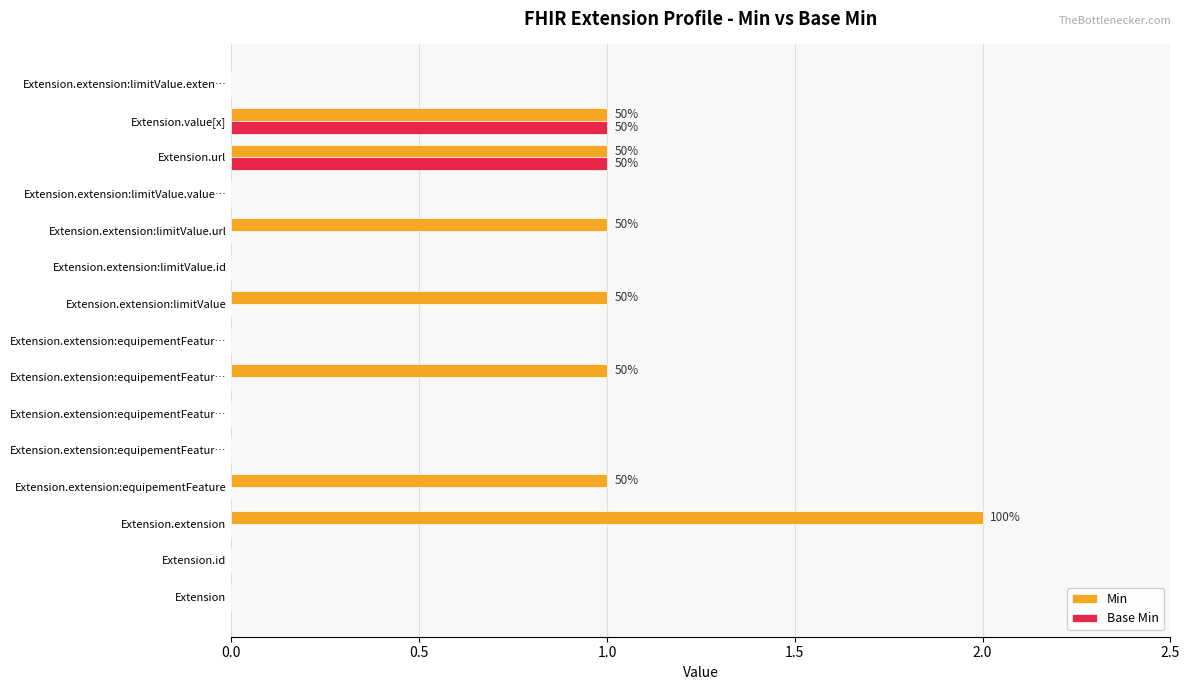

What are all the series names shown in the legend?

Min, Base Min